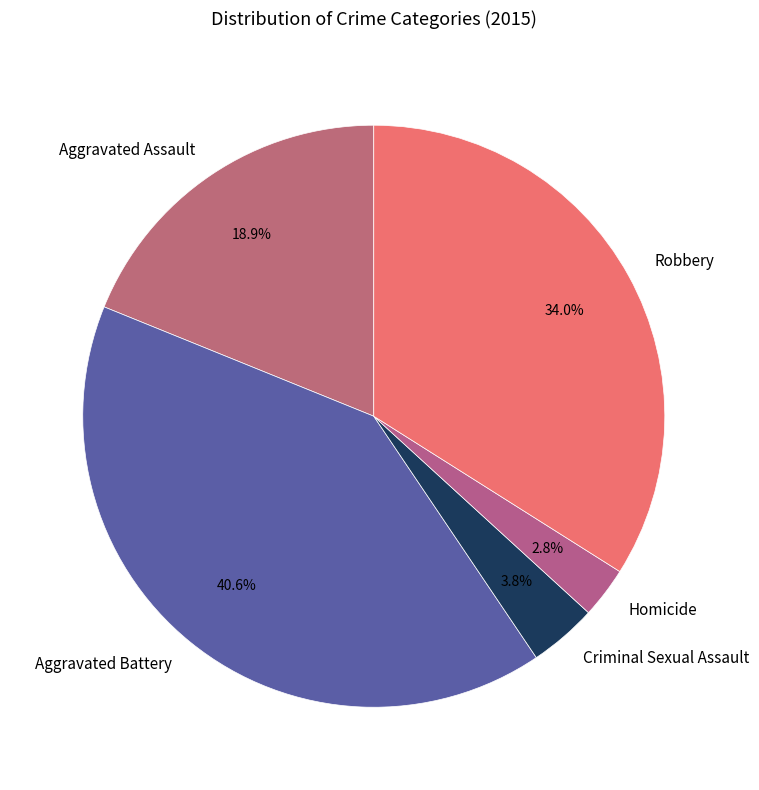

Between Robbery and Aggravated Assault, which is larger?

Robbery